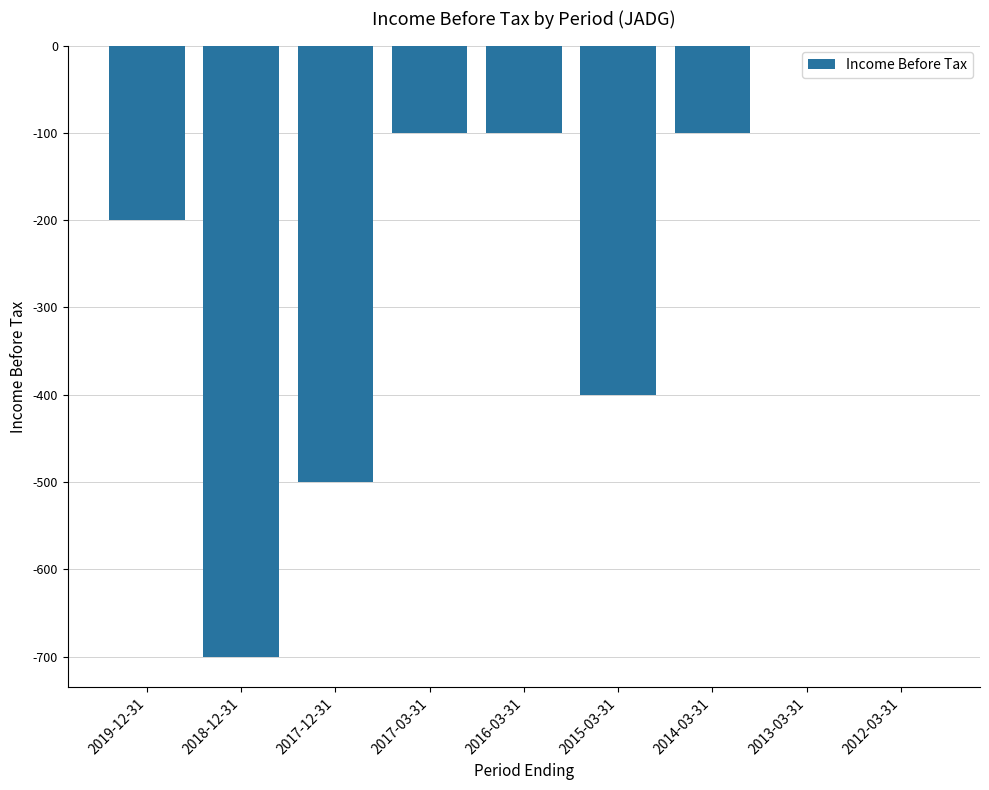

How many distinct data groups are displayed?

1